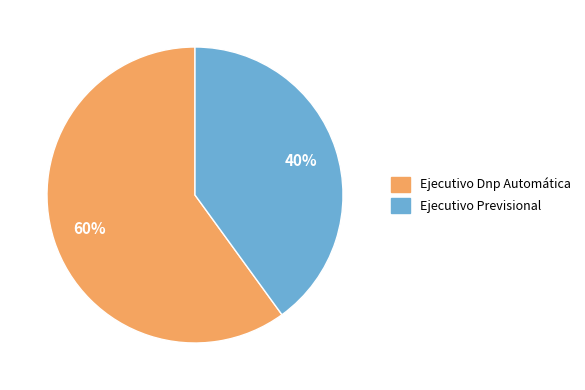

How many slices are in this pie chart?

2